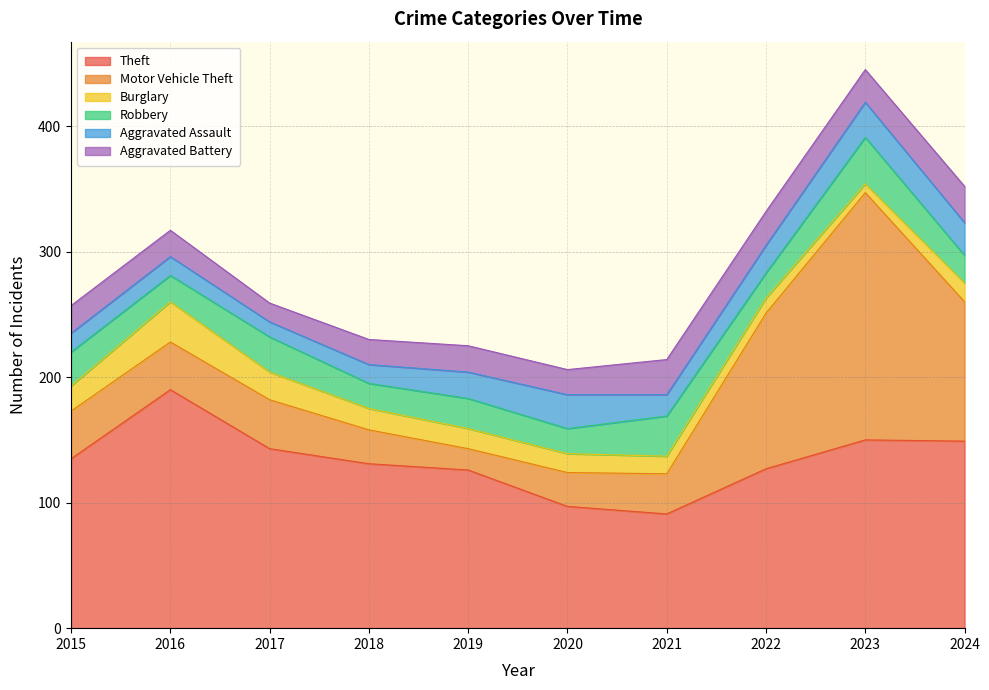

What is the sum of all Motor Vehicle Theft values?

650